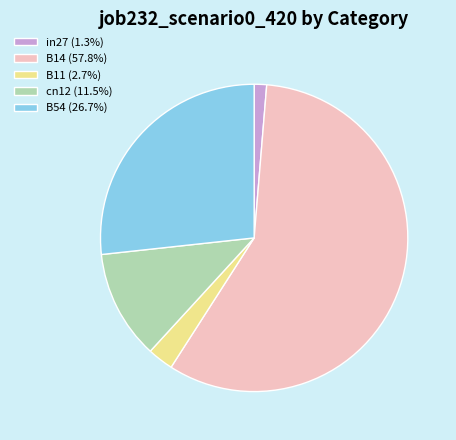

Is there any slice that represents more than half of the pie?

Yes